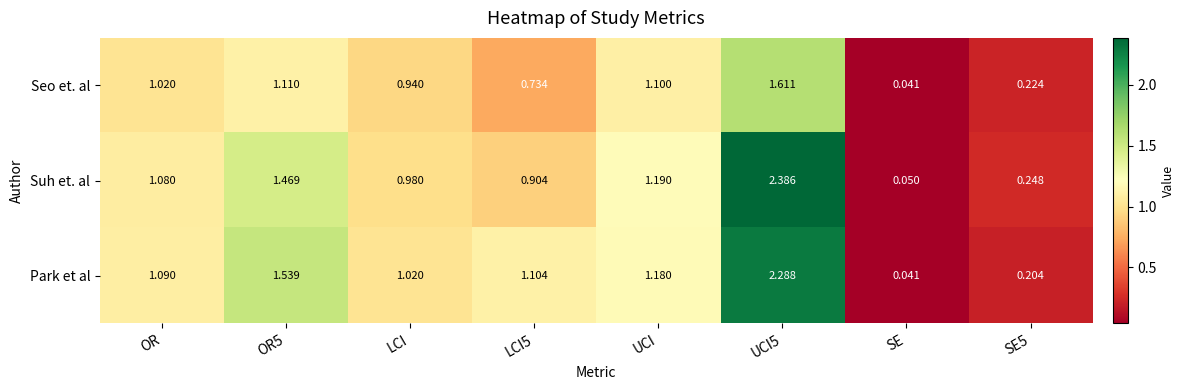

Where is Park et al nearest to the value 1?

LCI